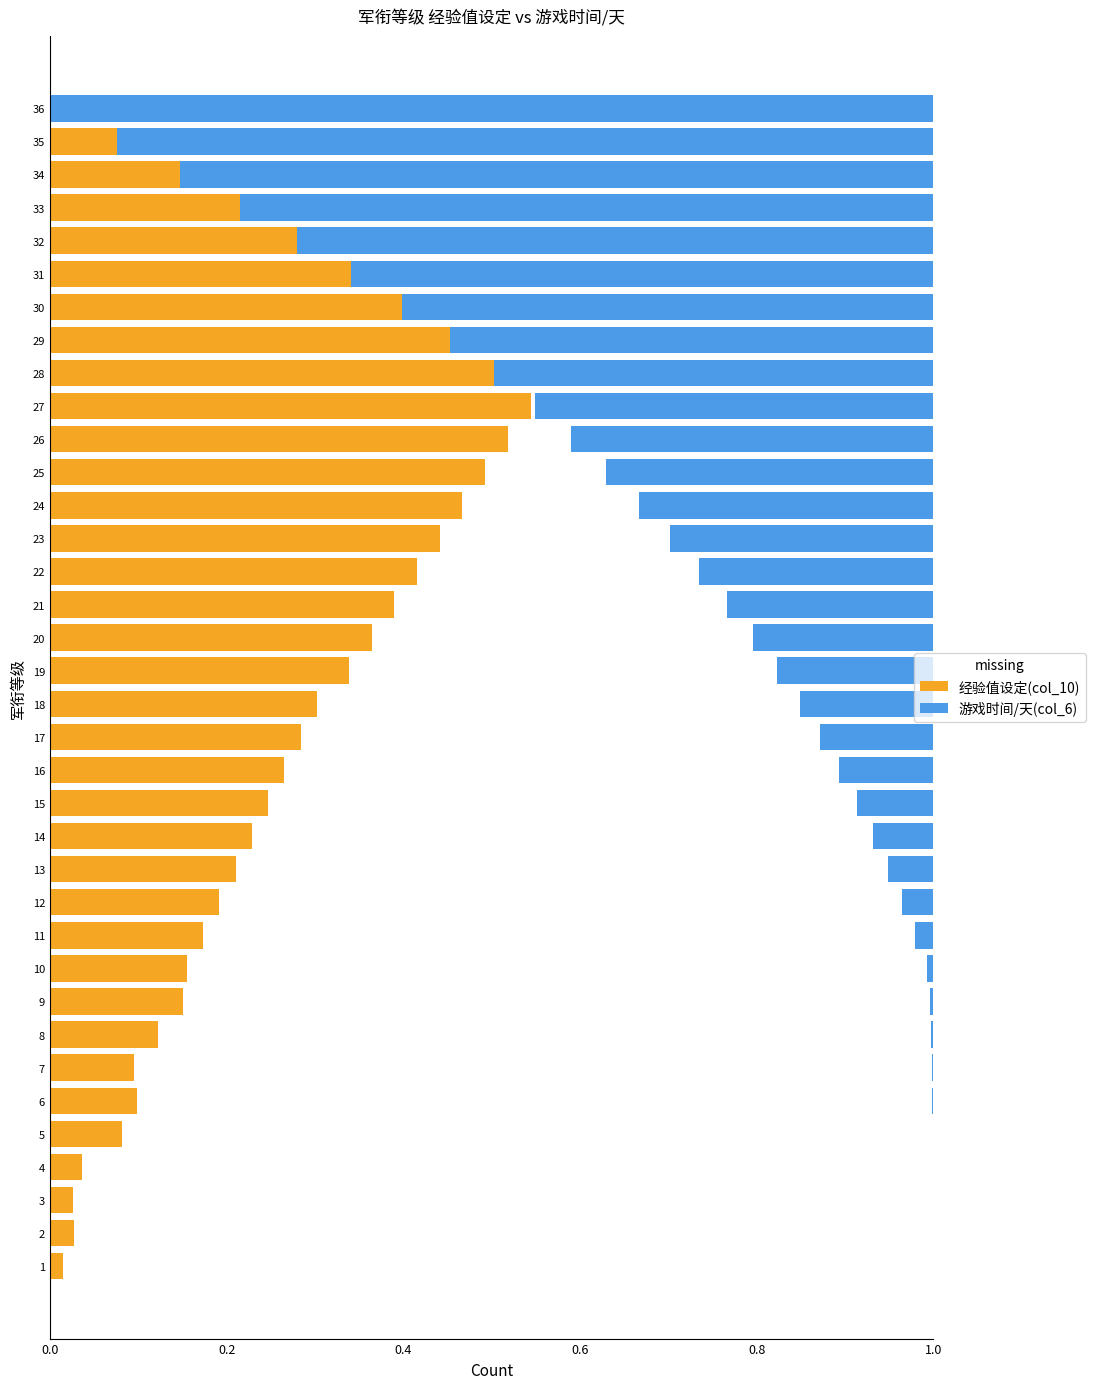

True or false: 经验值设定(col_10) has a value of 0.1 at 17.

False